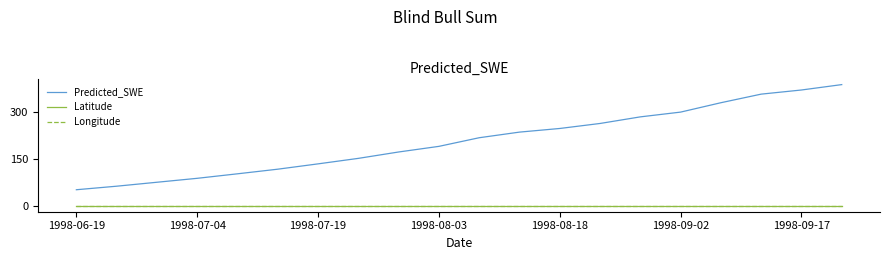

True or false: Longitude and Predicted_SWE cross at least once.

False